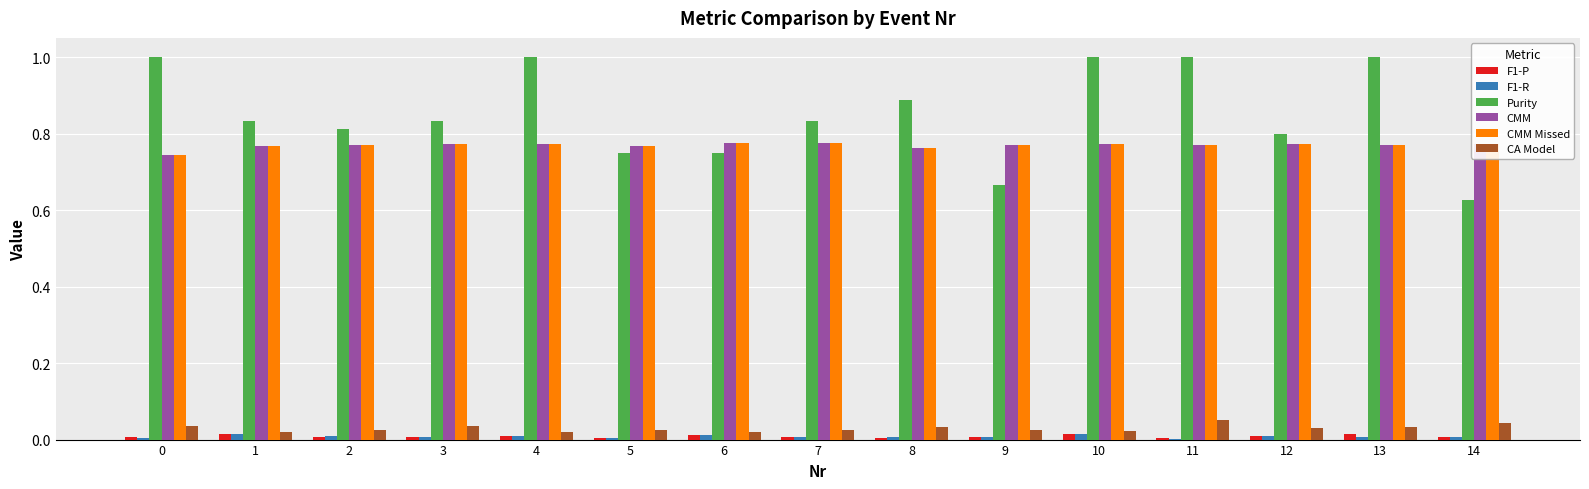

Is it true that Purity equals 1.0 at 10?

True